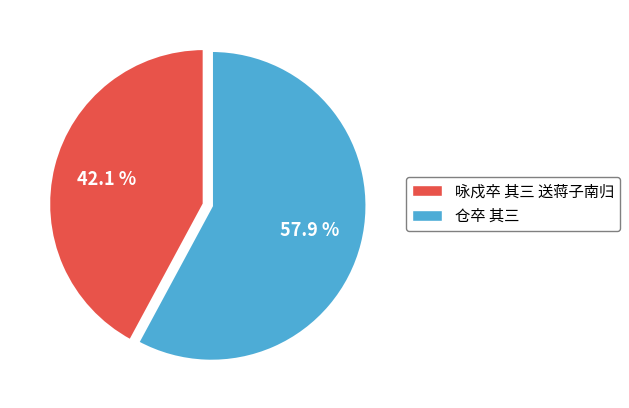

How much of the chart is everything except 仓卒 其三?

42.1%